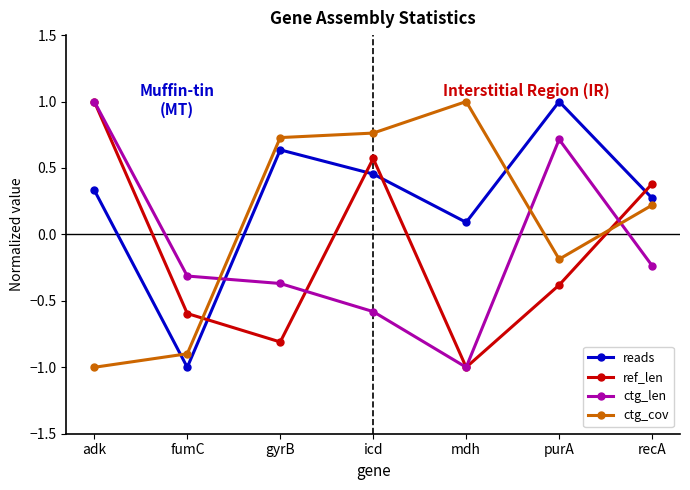

How many values in the reads series exceed 0?

6